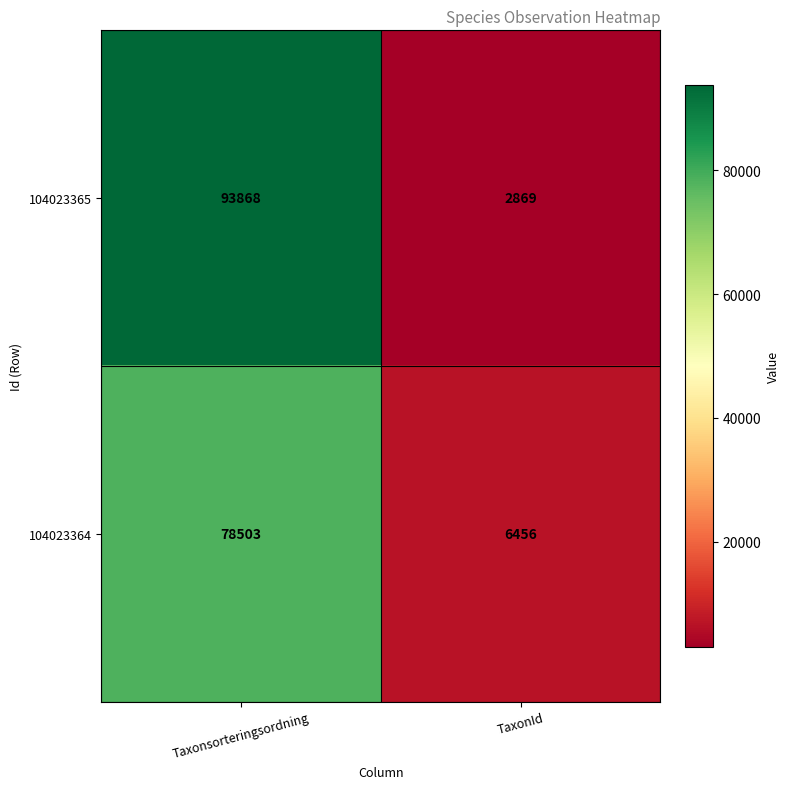

What is the average value of the 104023364 series?

42480